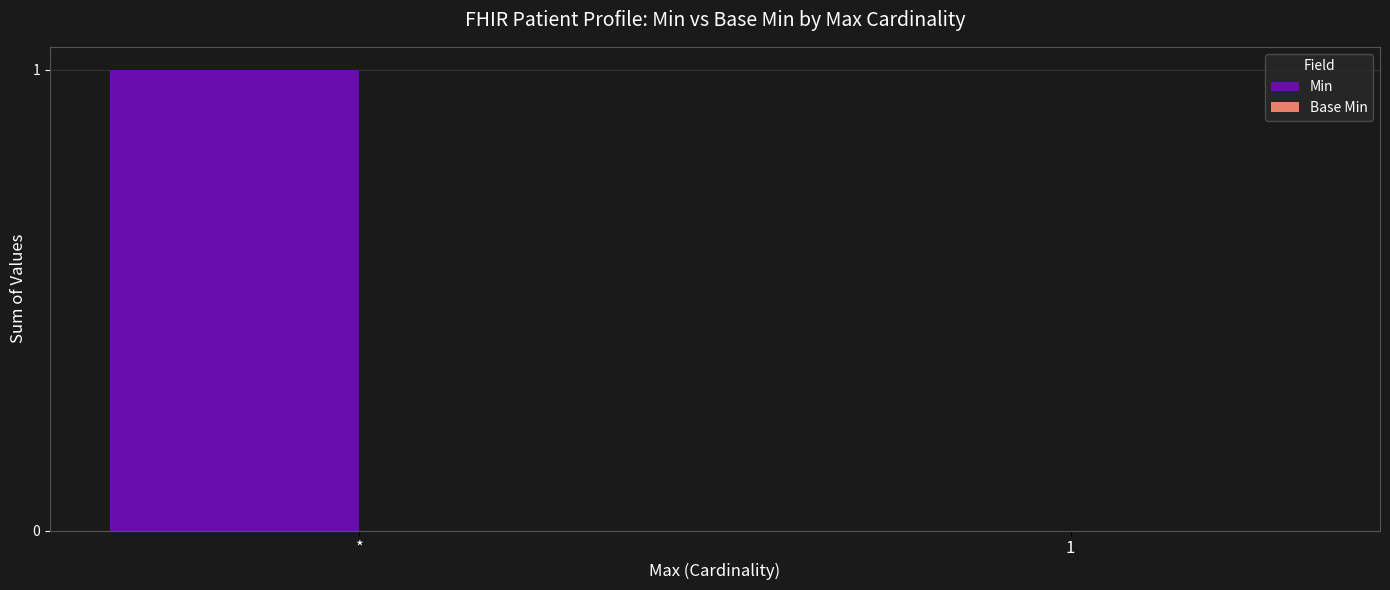

Which label corresponds to the largest value in the chart?

*